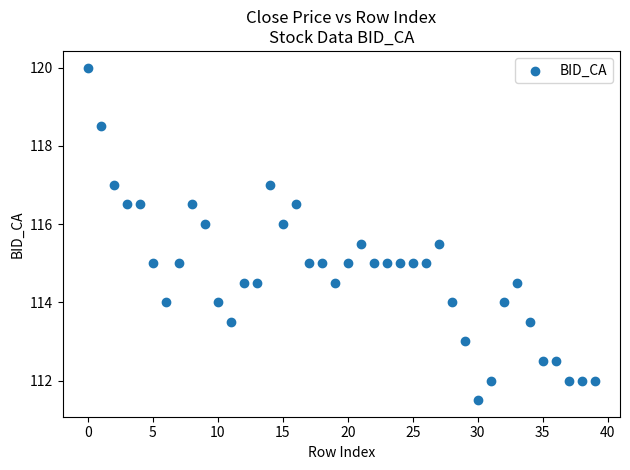

What is the range of Y values (max minus min)?

8.5